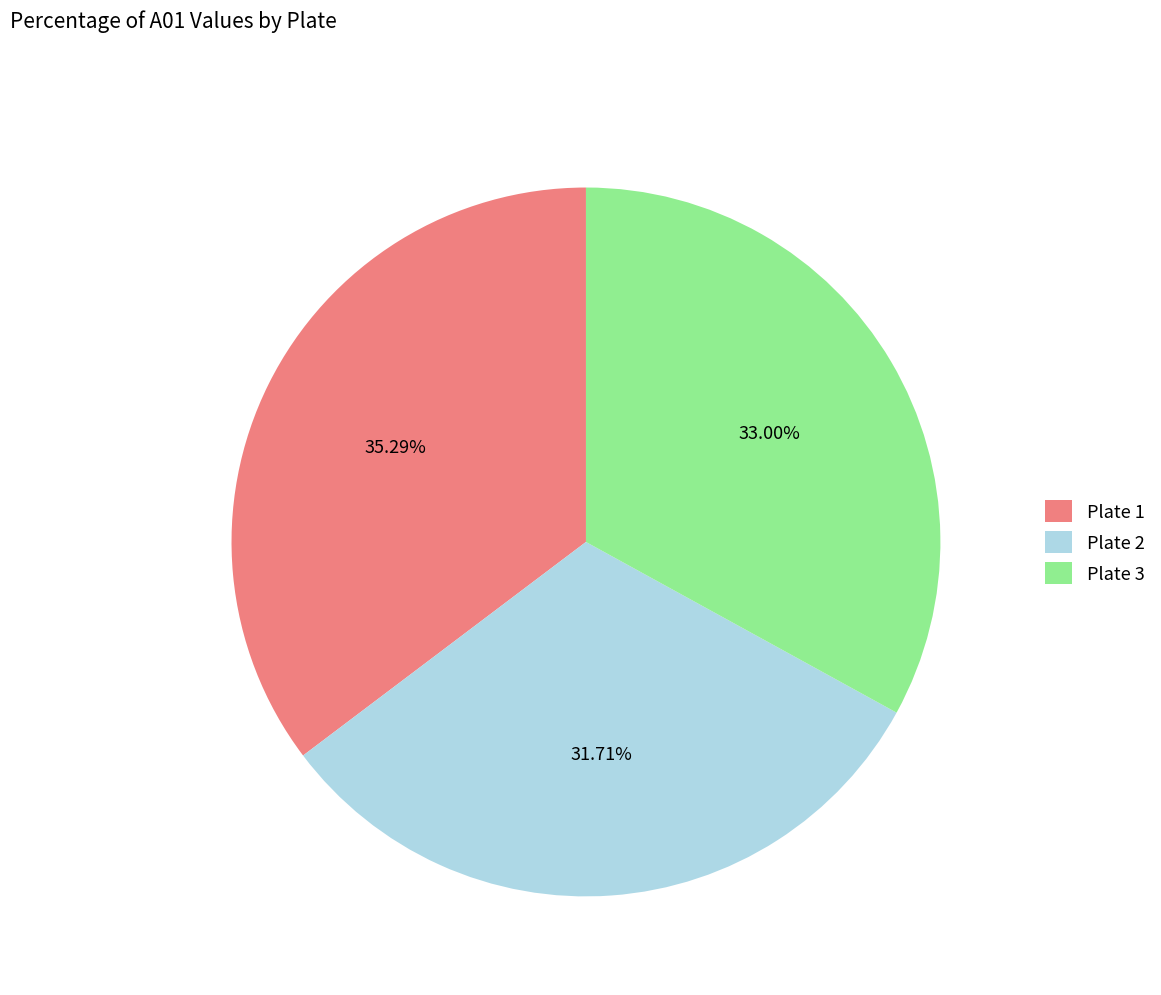

True or false: Plate 3 accounts for 33% of the total.

True